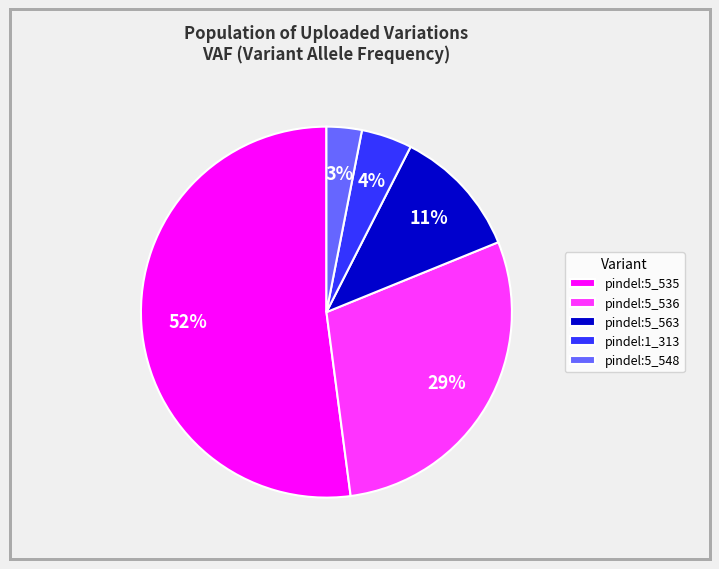

Is the sum of pindel:5_536 and pindel:1_313 greater than half?

No